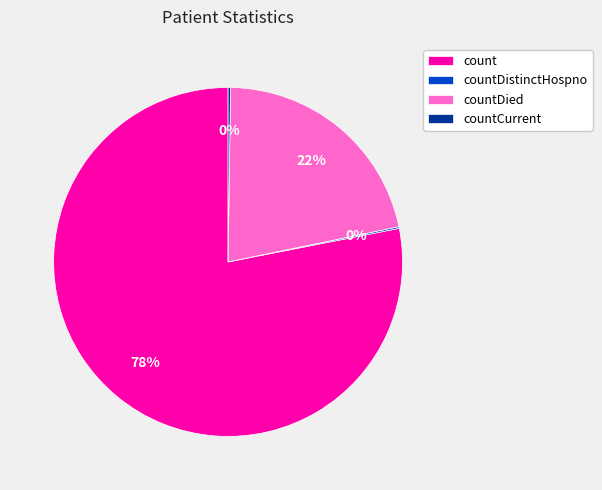

Do count and countDied together represent more than half of the pie?

Yes